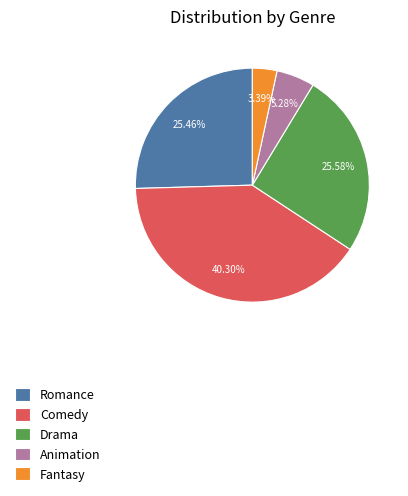

Between Romance and Animation, which is larger?

Romance